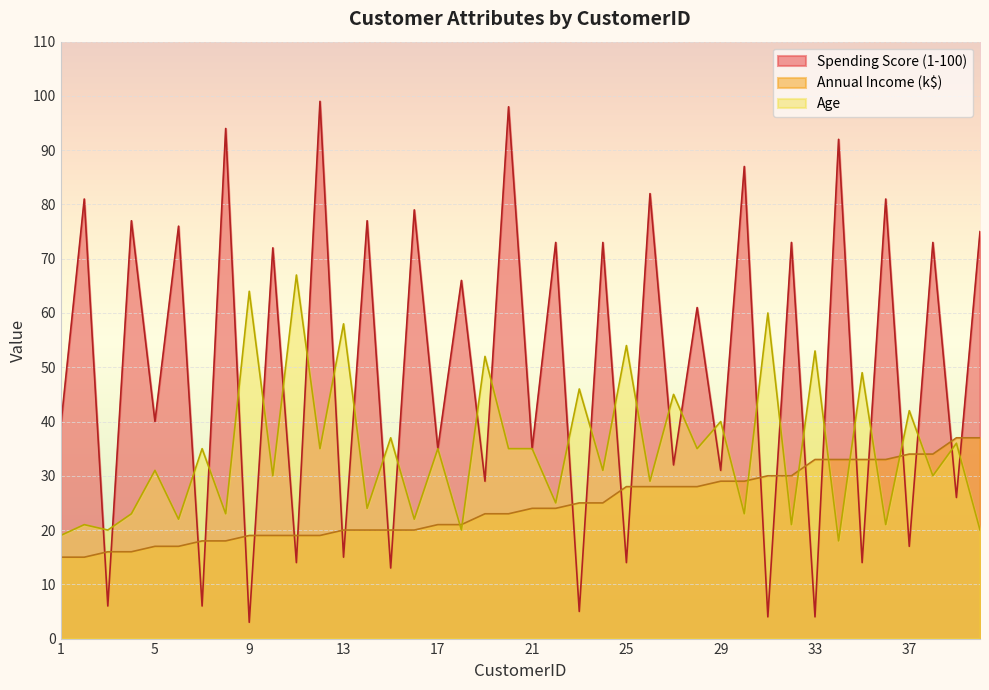

What is the difference between the second highest and second lowest values in the Annual Income (k$) series?

22